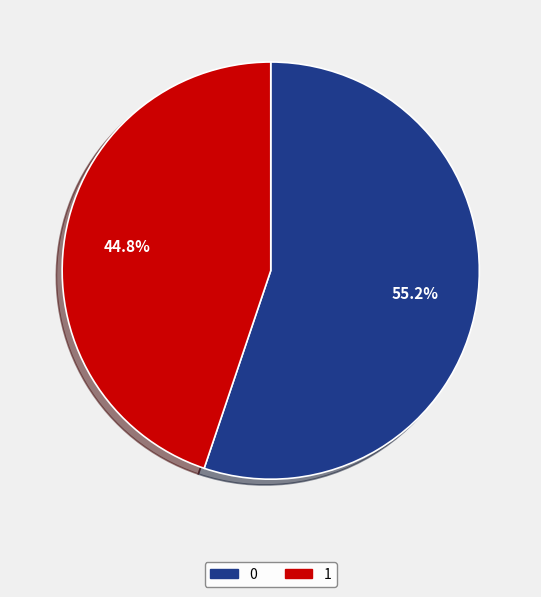

Is it true that 0 is 55% of the pie?

True